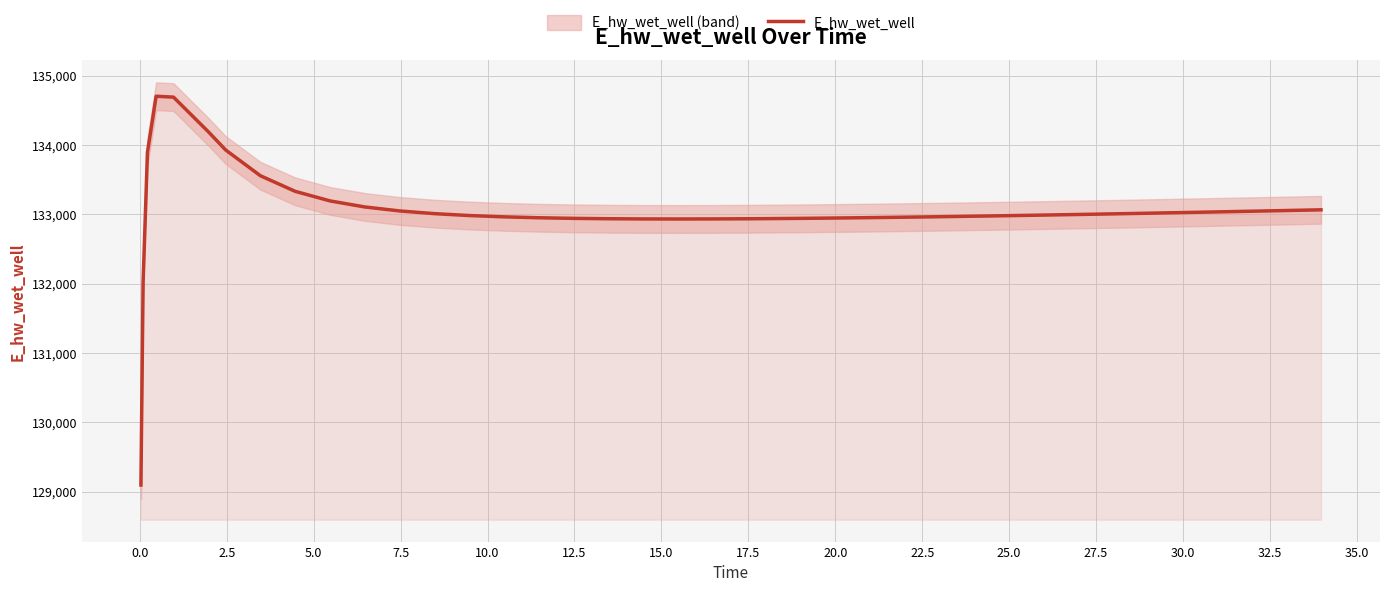

What is the maximum value for E_hw_wet_well?

134702.2